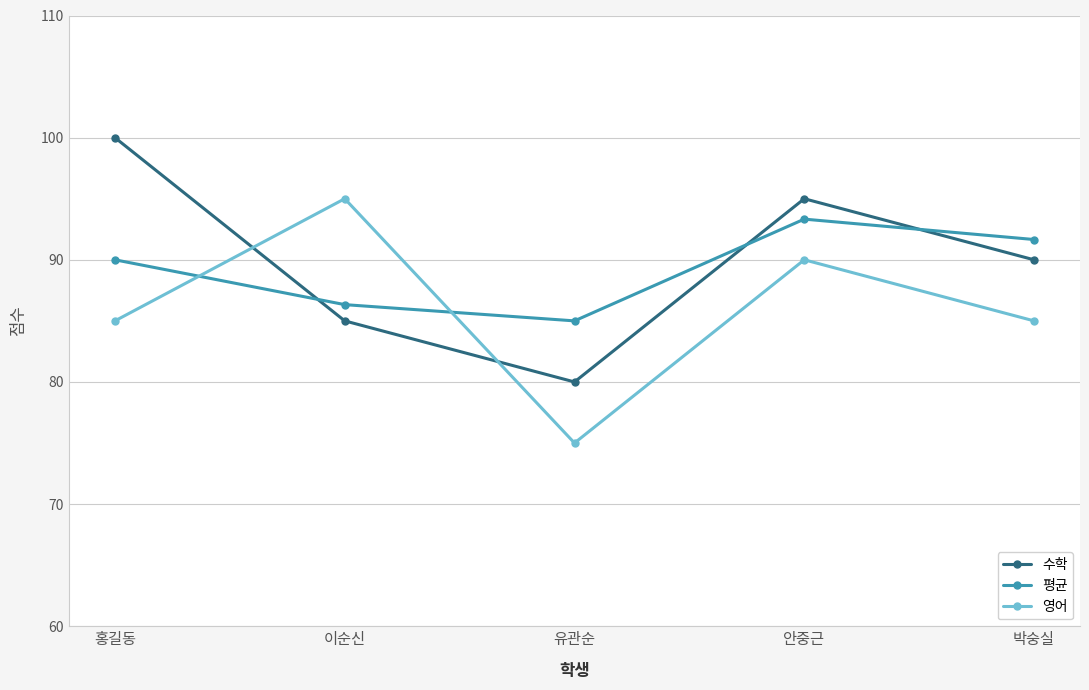

What is the highest value of the 수학 series?

100.0